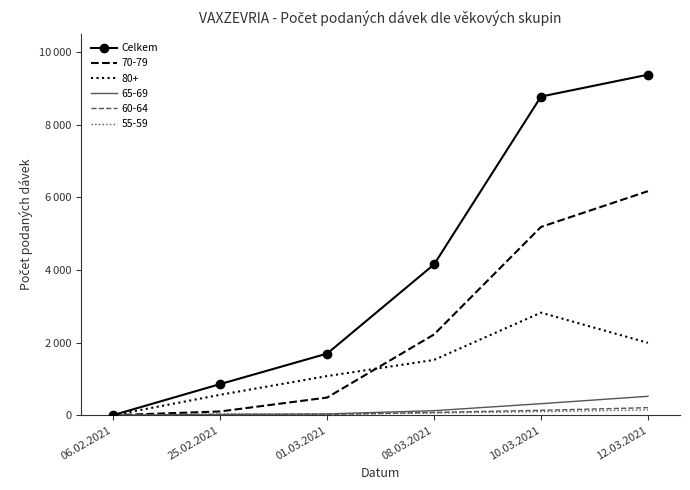

What is the maximum value shown in the chart?

9380